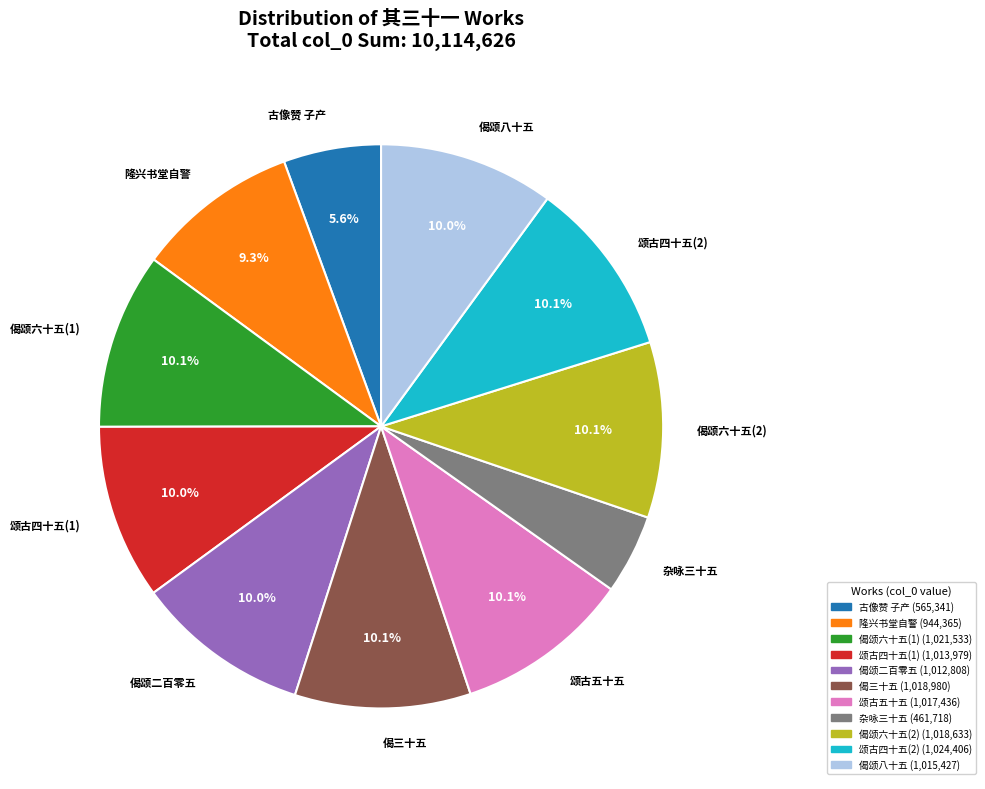

Is the sum of 偈颂二百零五 and 偈颂八十五 greater than half?

No